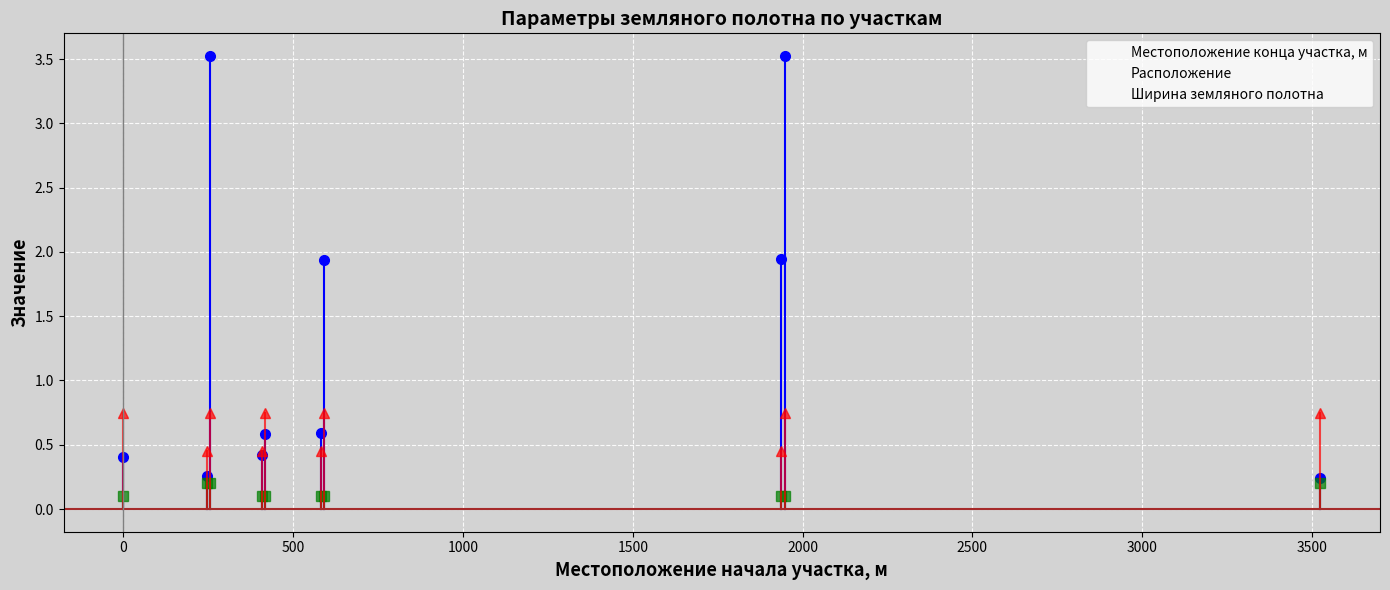

True or false: Расположение and Местоположение конца участка, м intersect in this chart.

False